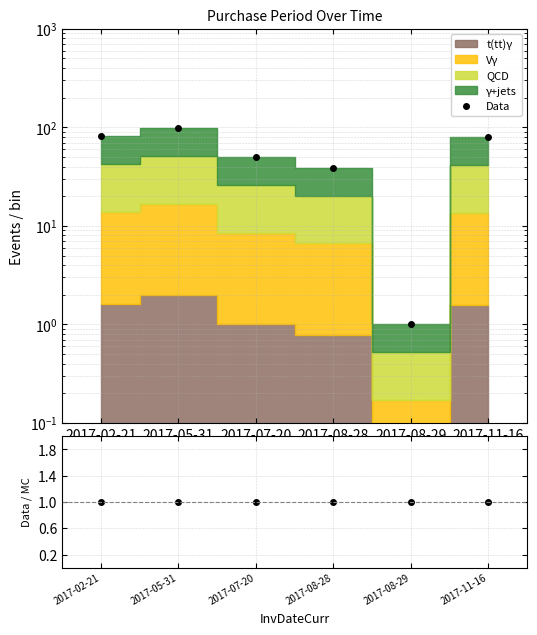

At which label does Data reach its peak?

2017-05-31